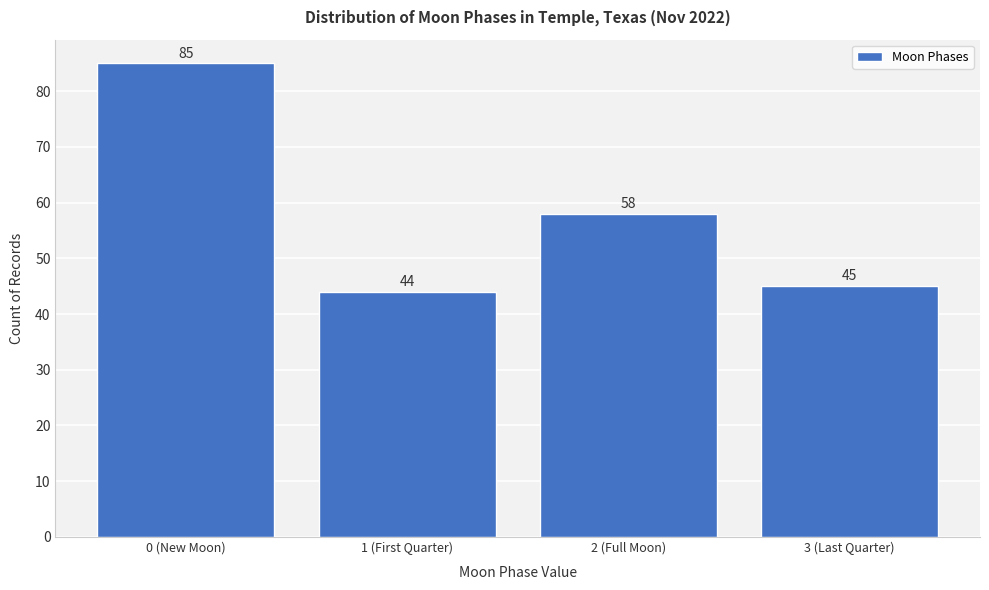

Reading left to right, list all the values displayed in this chart.

0 (New Moon)=85	1 (First Quarter)=44	2 (Full Moon)=58	3 (Last Quarter)=45